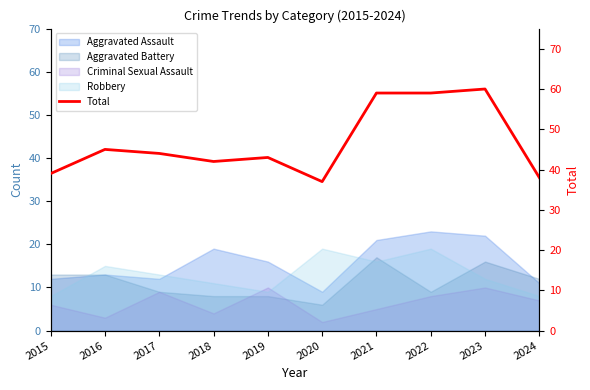

What is the difference between the second highest and minimum values?

22